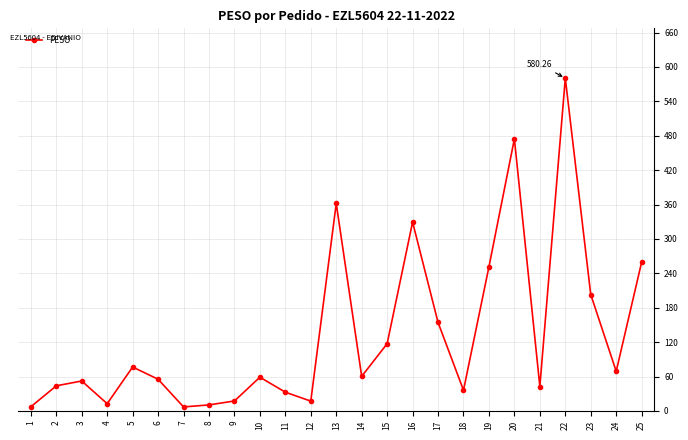

What is the difference between the second highest and minimum values?

467.6